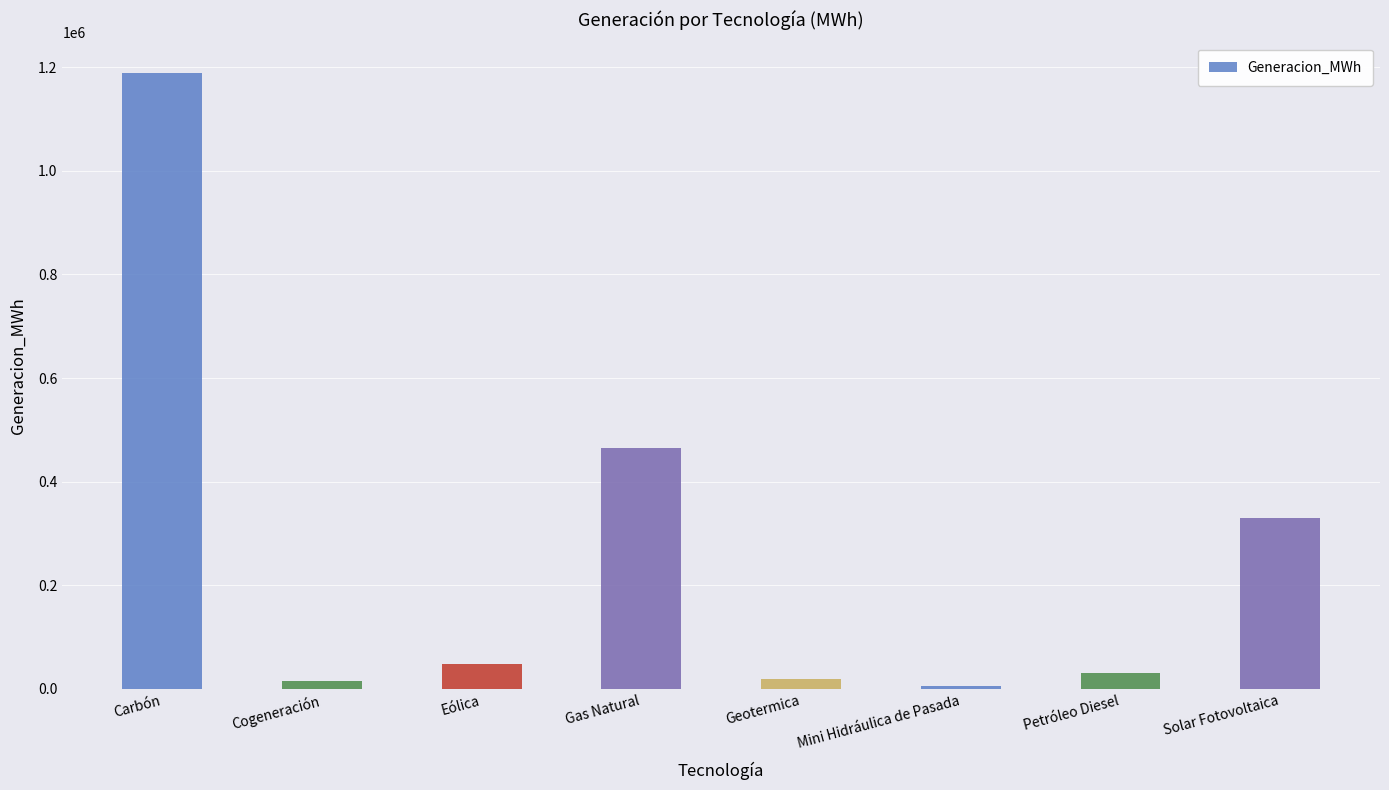

Between Eólica and Petróleo Diesel, which is larger?

Eólica